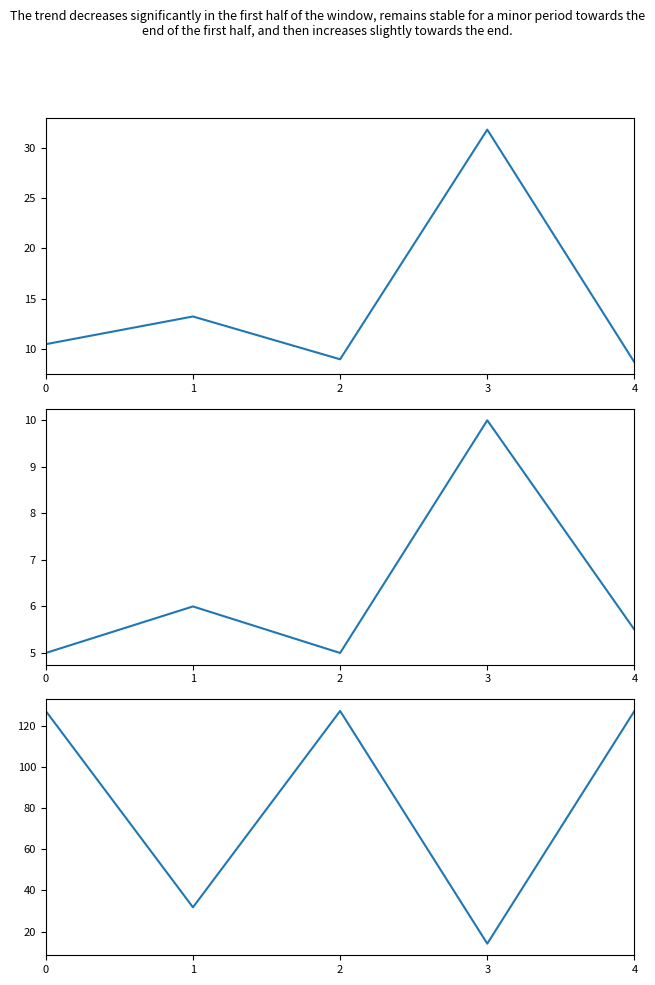

How many interior local valleys does the dbh series have?

1